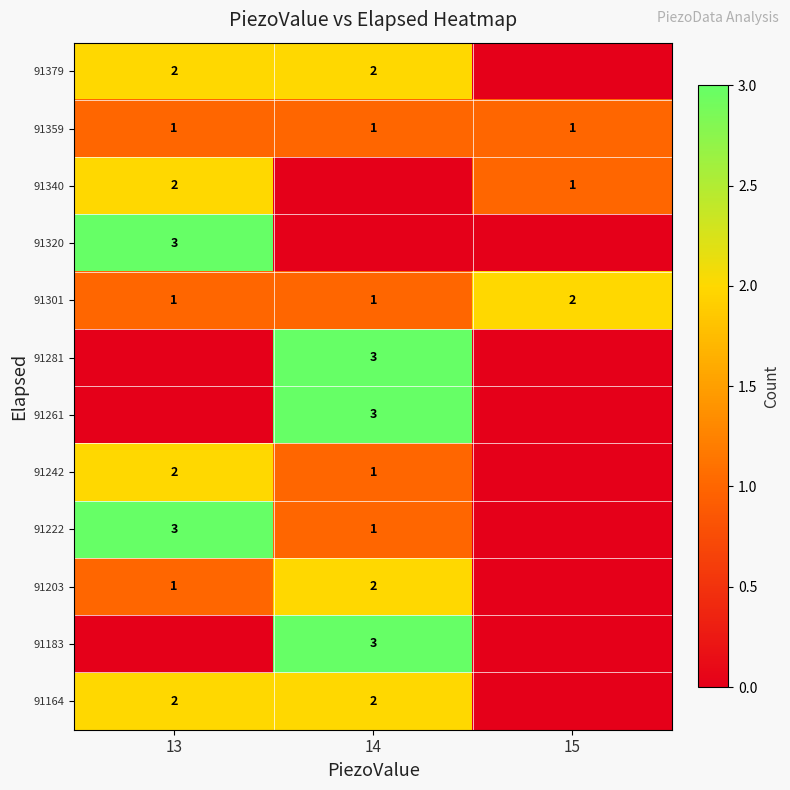

True or false: 91379 has a value of 2 at 13.

True